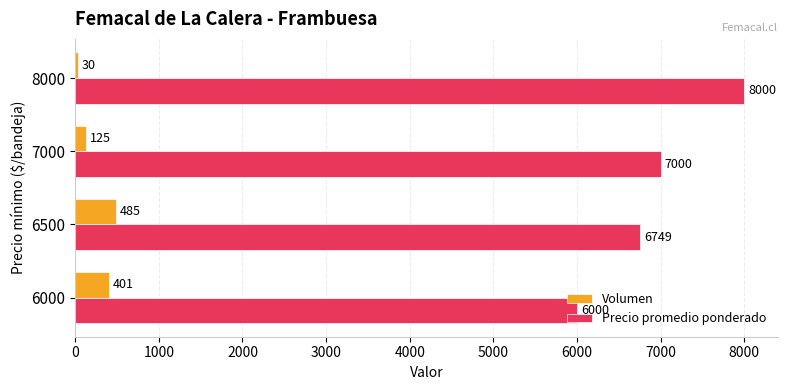

What is the average value of the Volumen series?

260